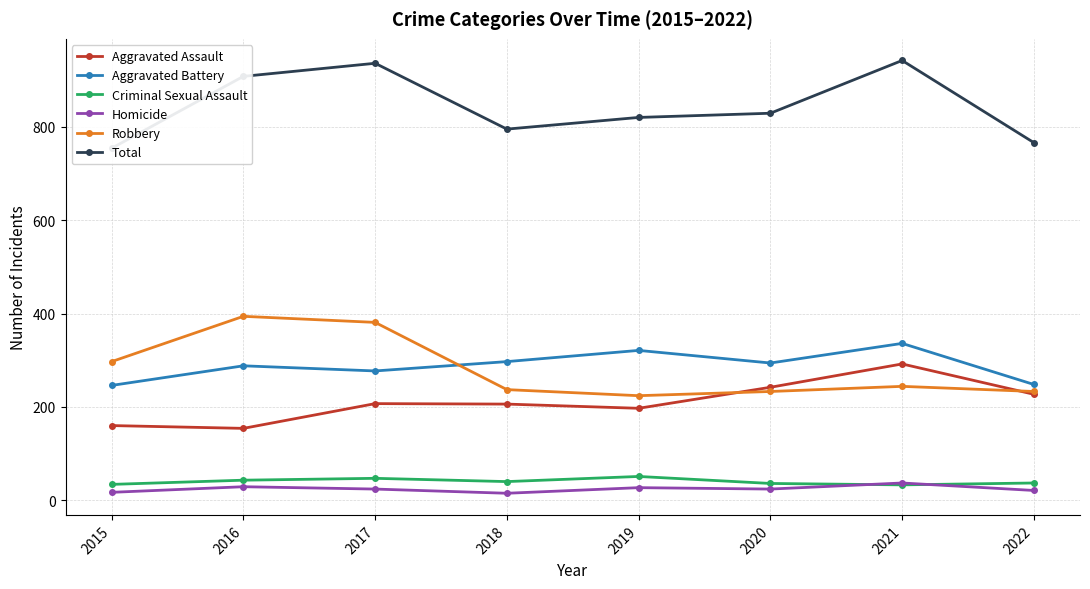

What is the highest value of the Total series?

942